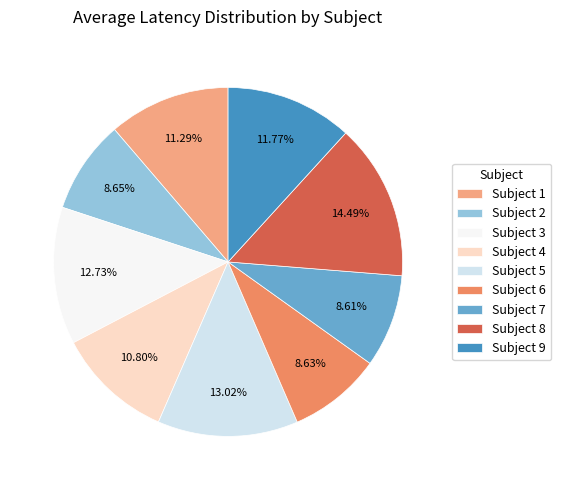

Is there a majority slice in this chart?

No